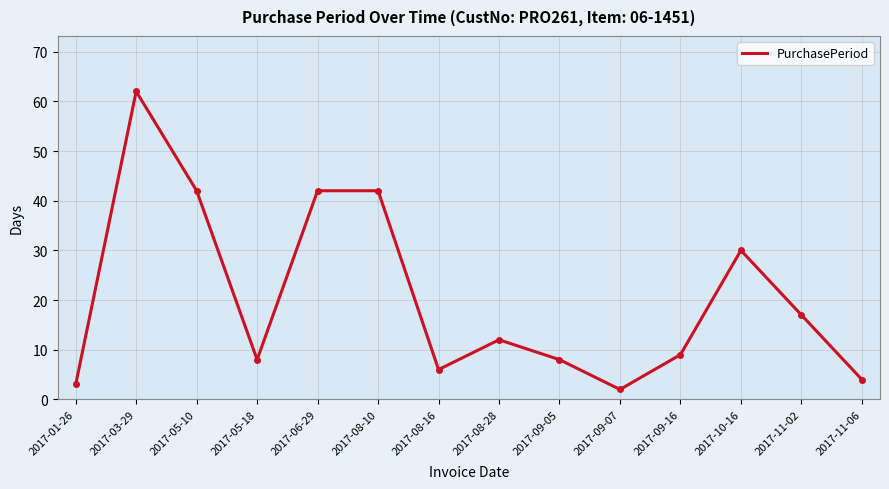

At which label does the data first exceed 12?

2017-03-29